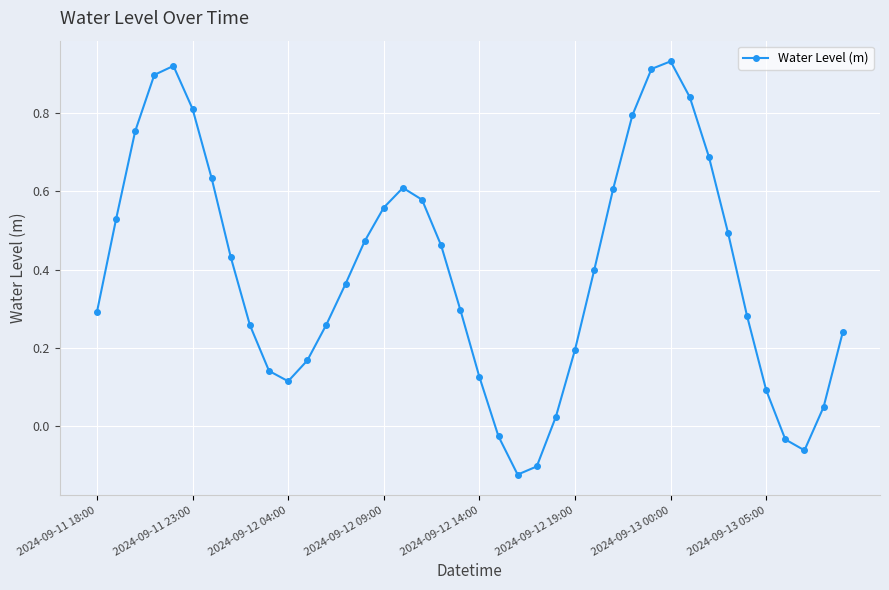

Is this an area chart (filled region under the line)?

No